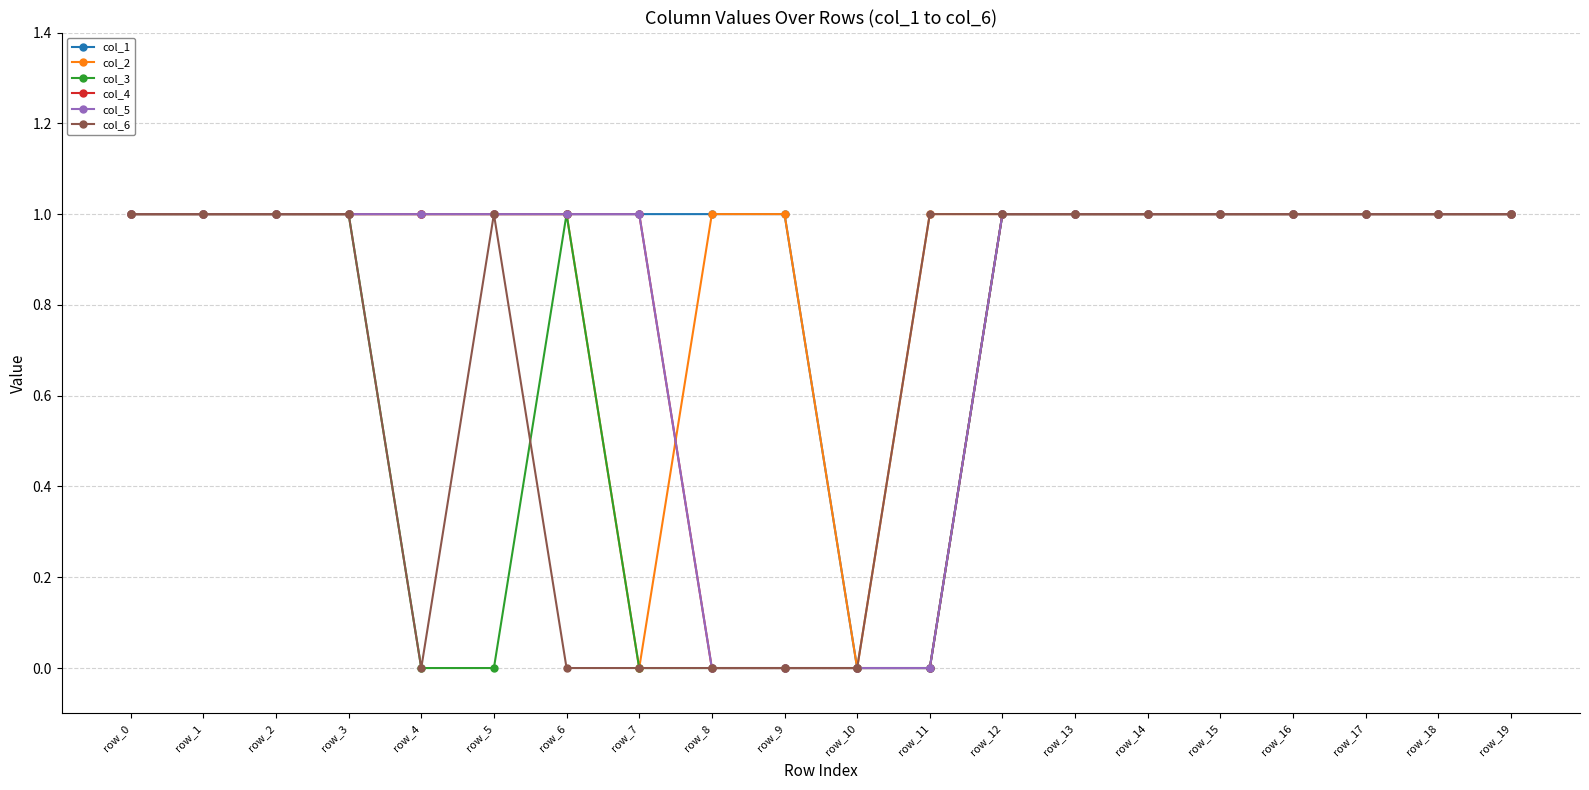

How many values in the col_1 series are below 1?

2